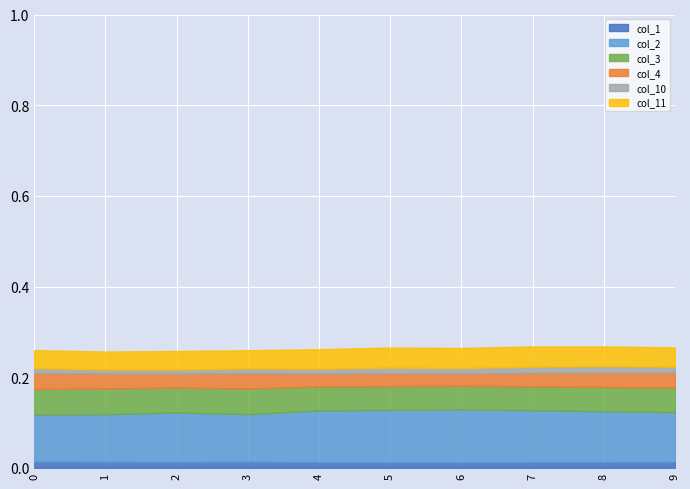

What are all the series names shown in the legend?

col_1, col_2, col_3, col_4, col_10, col_11